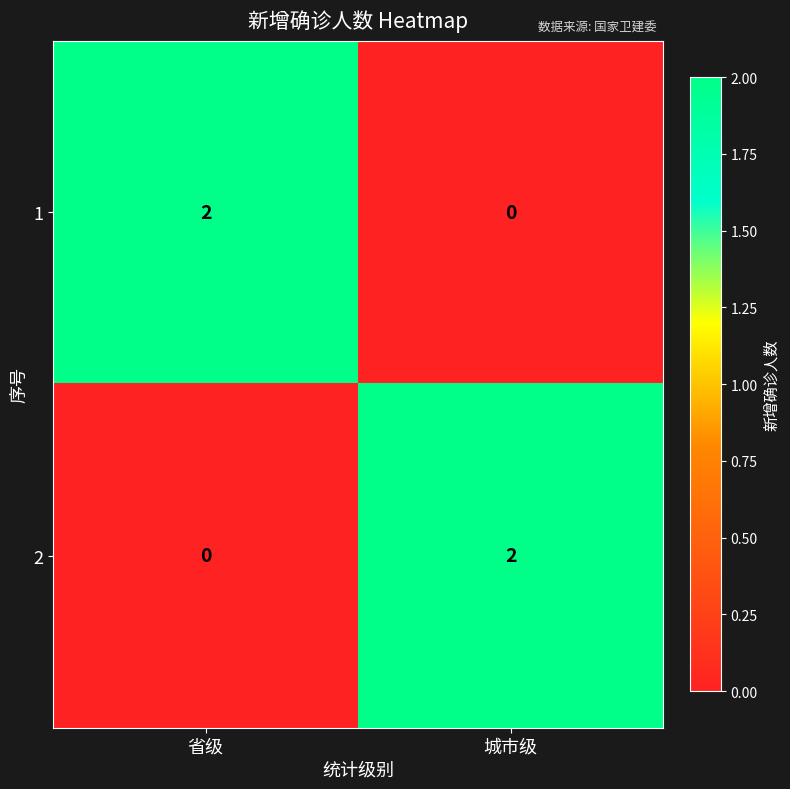

Rank the series at 省级 from highest to lowest value.

1, 2